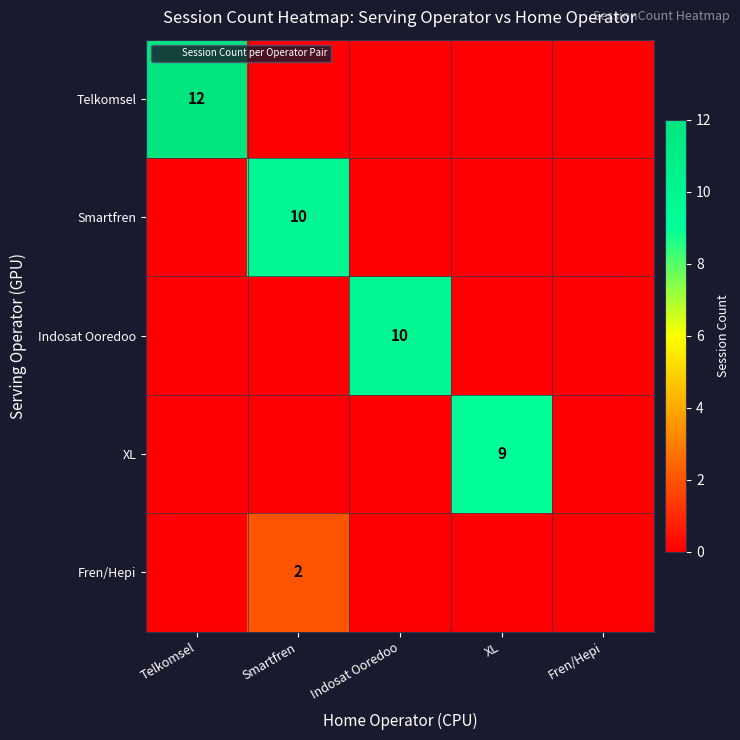

List the series in order of their peak value, highest first.

Telkomsel, Smartfren, Indosat Ooredoo, XL, Fren/Hepi